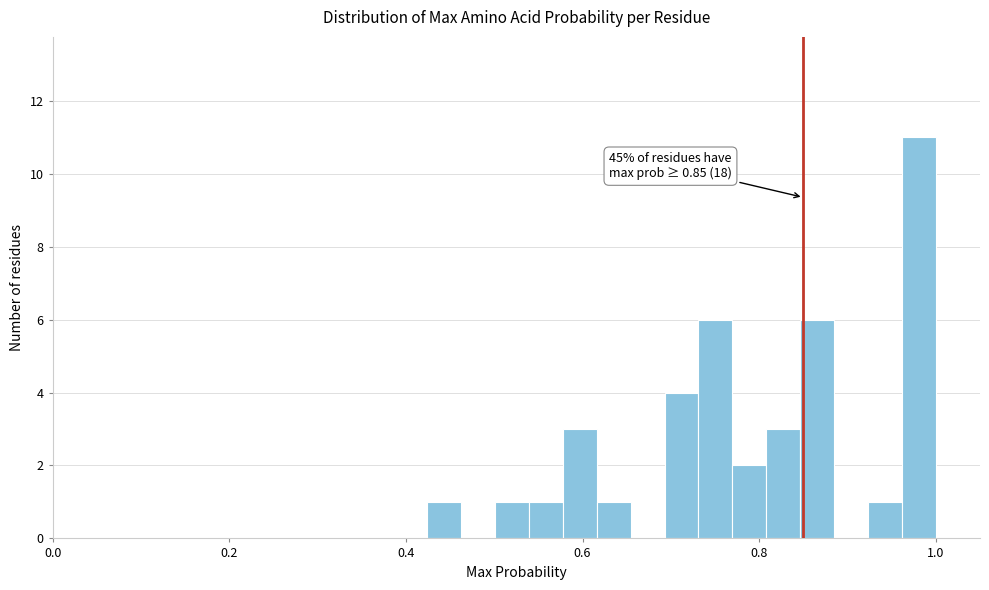

Read against the x-axis, roughly where is the centre of the tallest bar?

0.98